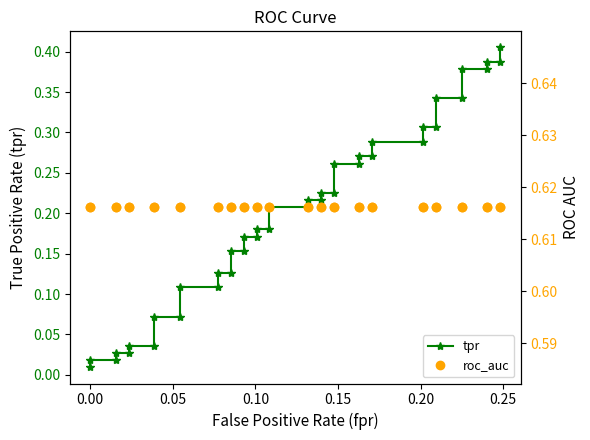

At how many categories does at least one series exceed 0?

40